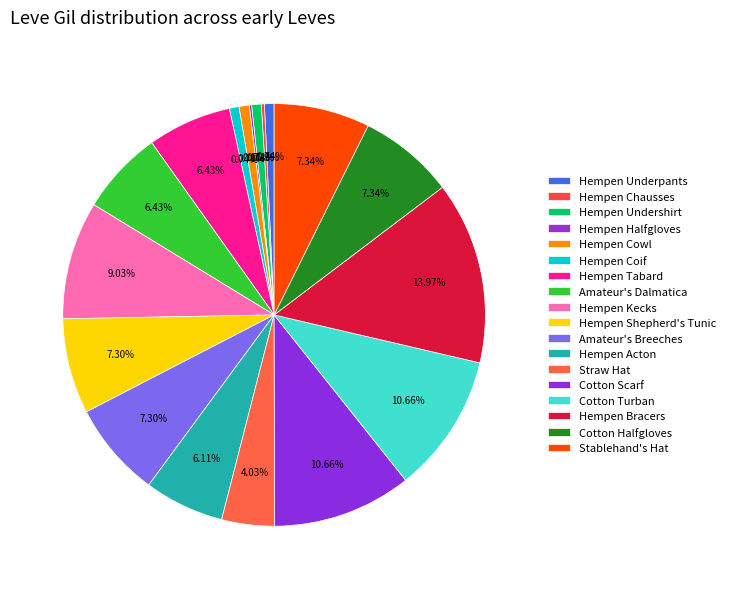

To the nearest percent, what percentage of the pie is Straw Hat?

4%